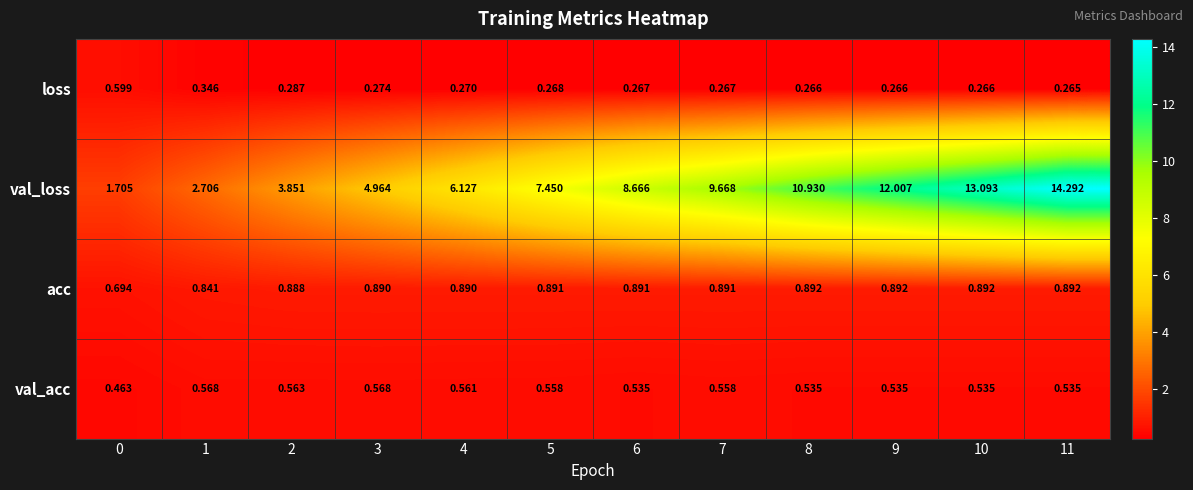

Between 9 and 10, which series saw the biggest shift?

val_loss